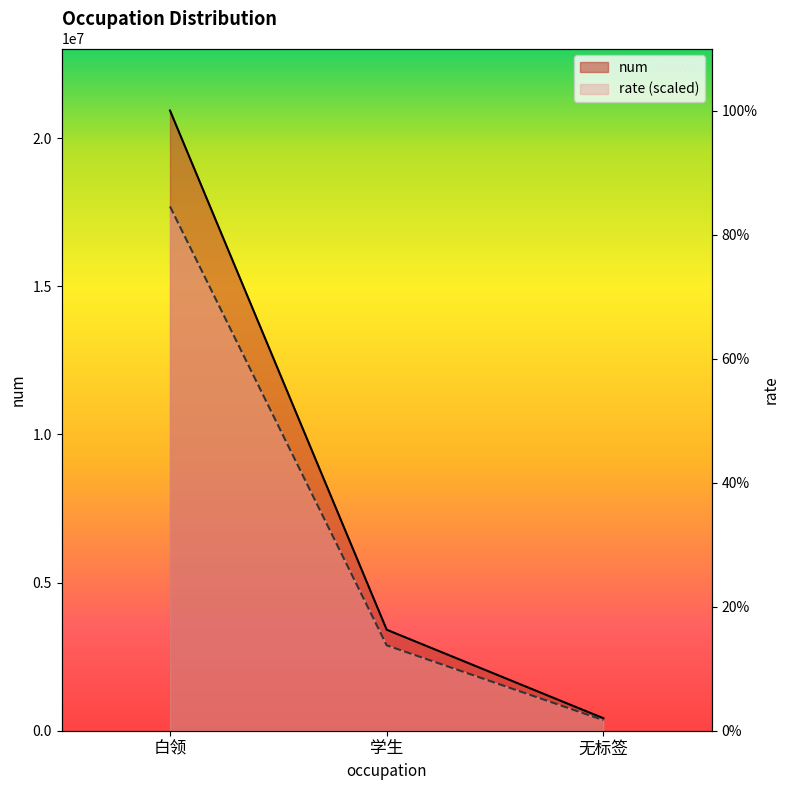

What value does the num series have at 白领?

20934519.0